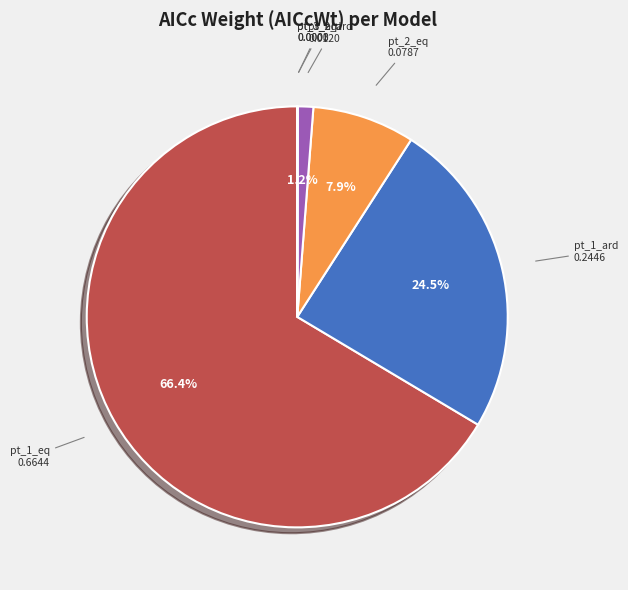

What is the majority slice?

pt_1_eq